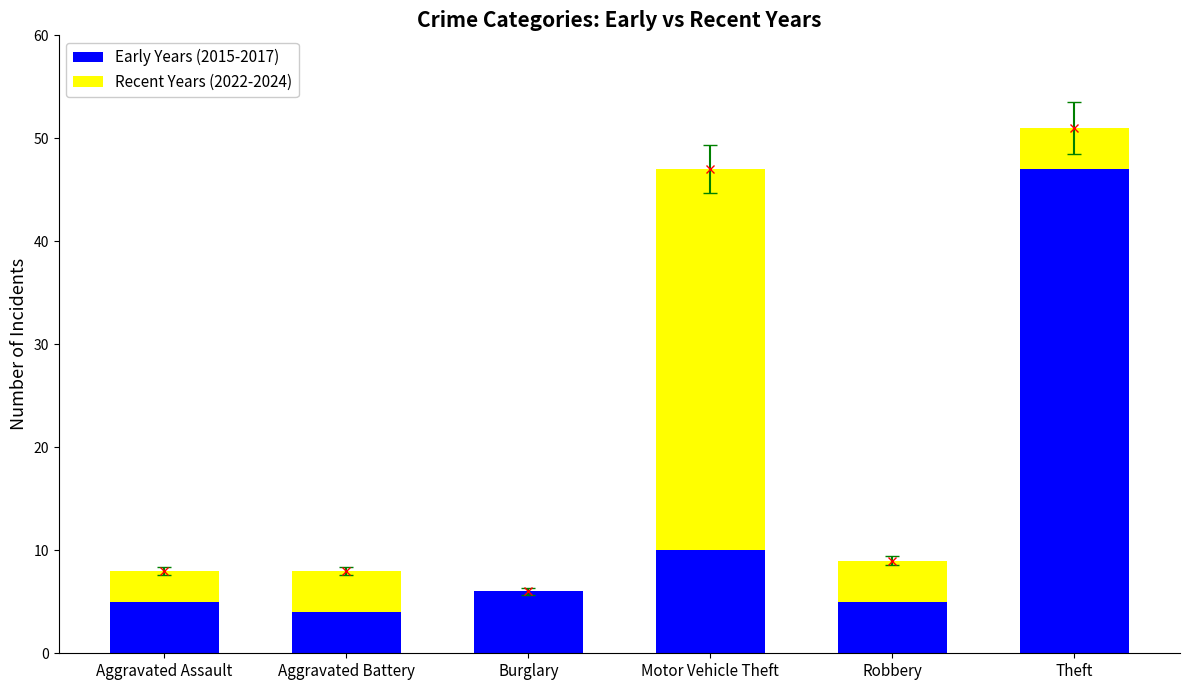

Which category has the highest value in the Early Years (2015-2017) series?

Theft